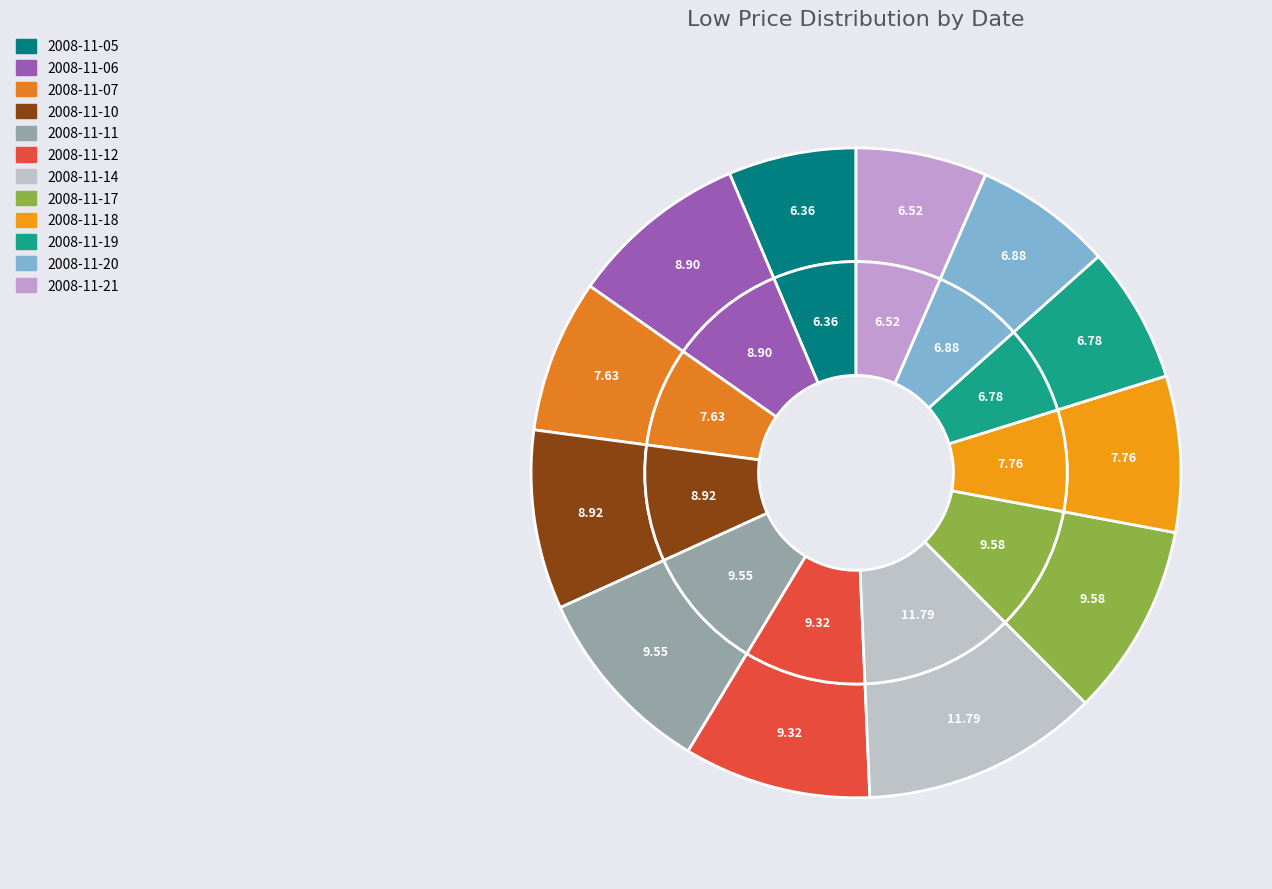

What is the smallest slice in the pie chart?

2008-11-05